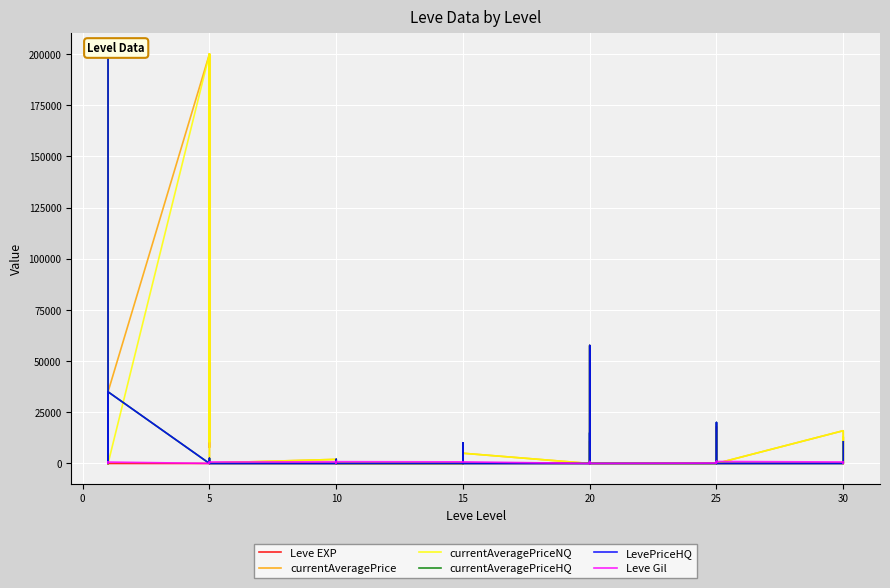

What is the label of the 31st point from the right?

9